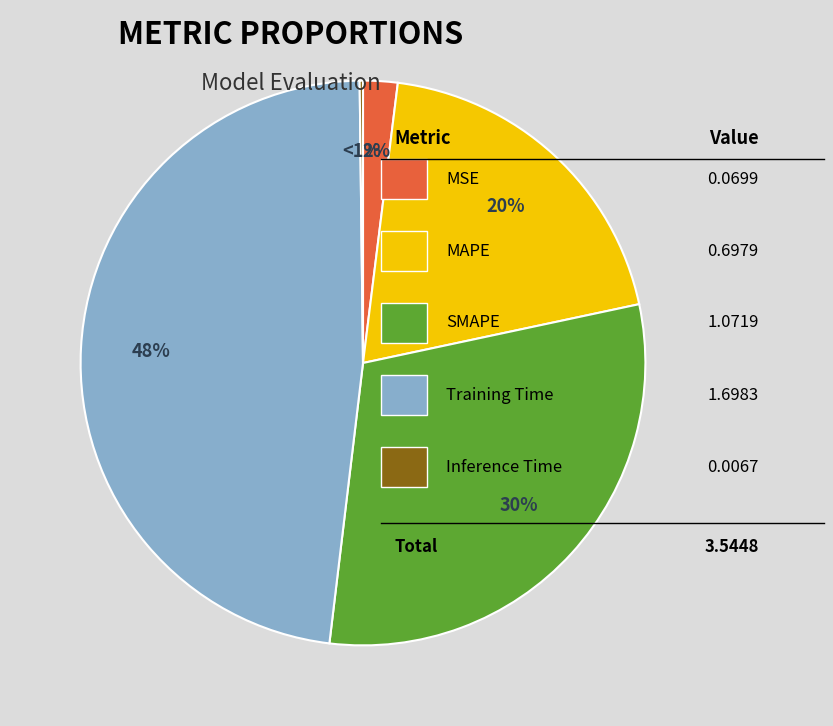

To the nearest percent, what is the average slice percentage?

20%